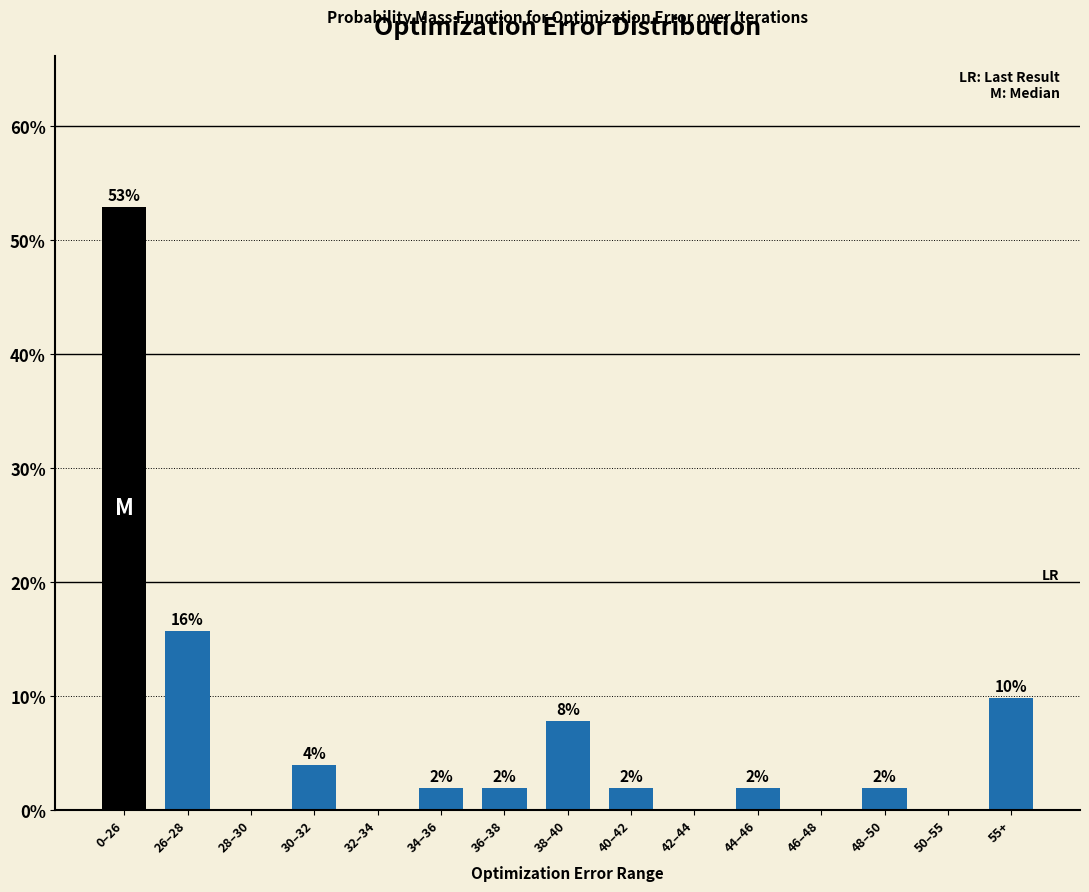

Which label corresponds to the largest value in the chart?

0–26